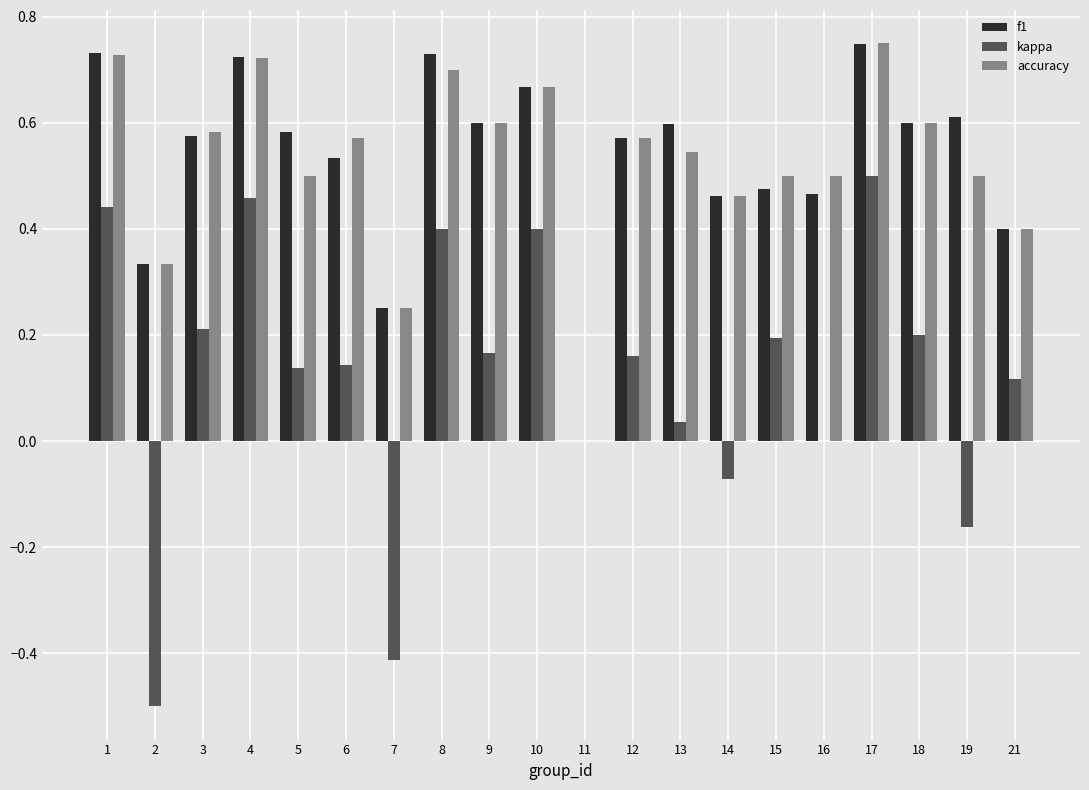

Between 2 and 12, which series saw the biggest shift?

kappa